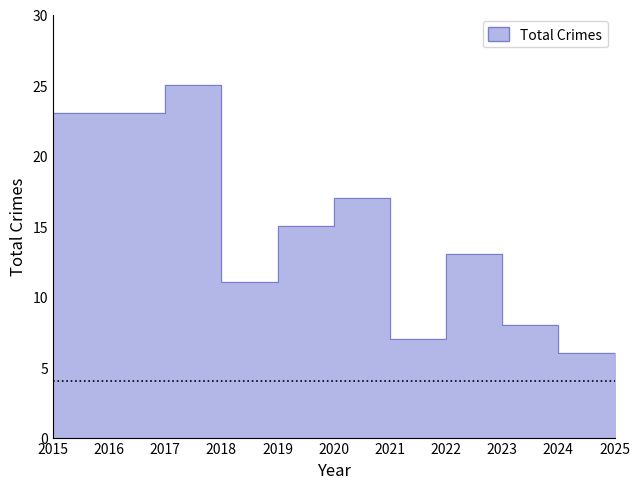

How many data points are less than 13?

5